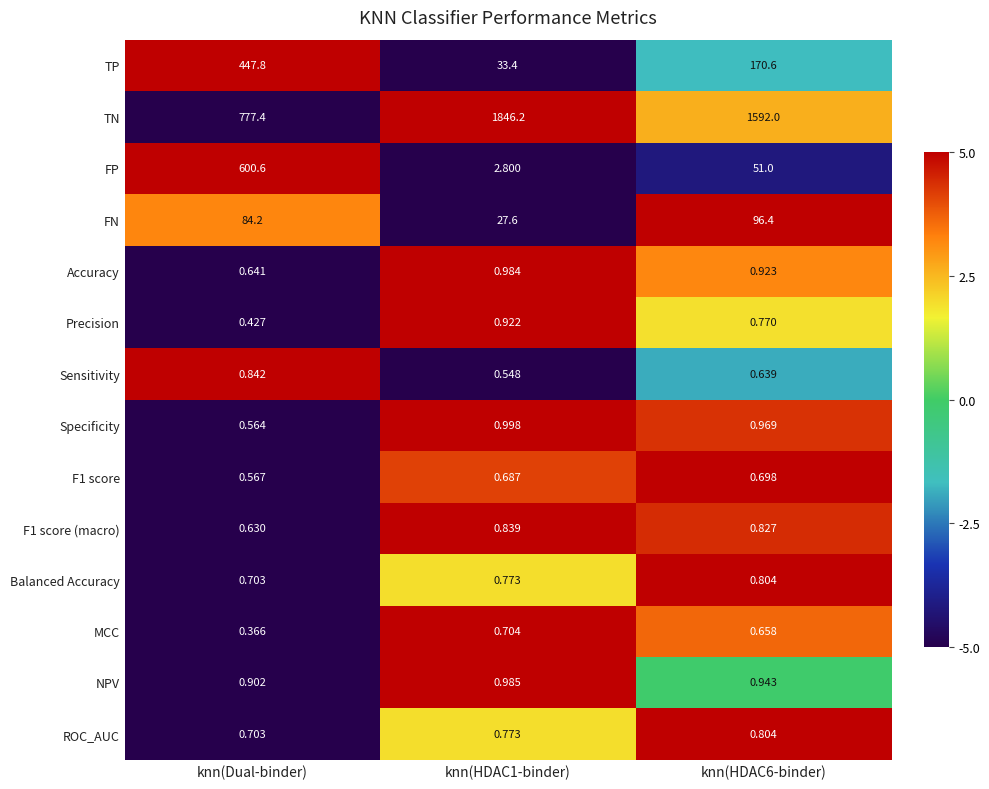

Which category has the highest value in the FP series?

knn(Dual-binder)